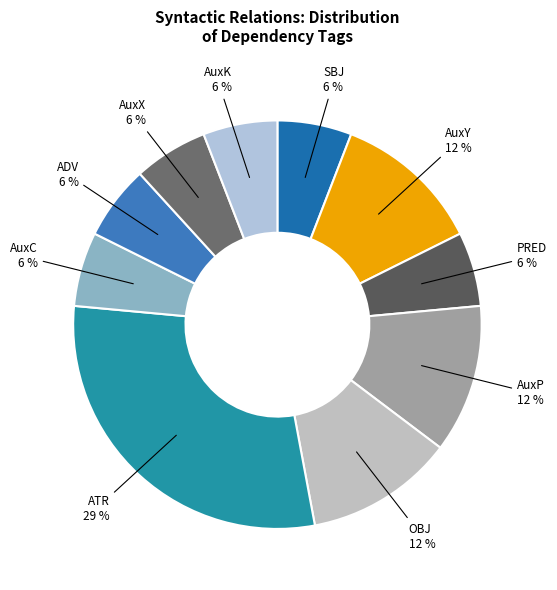

Do OBJ and ADV together represent more than half of the pie?

No